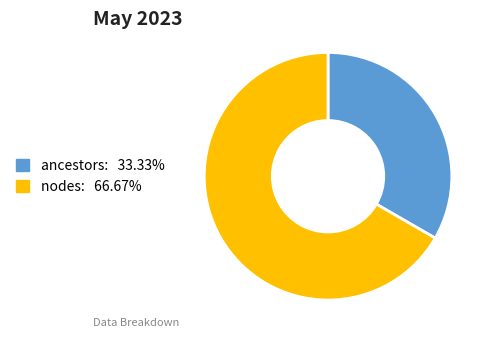

Does nodes account for over 50% of the chart?

Yes